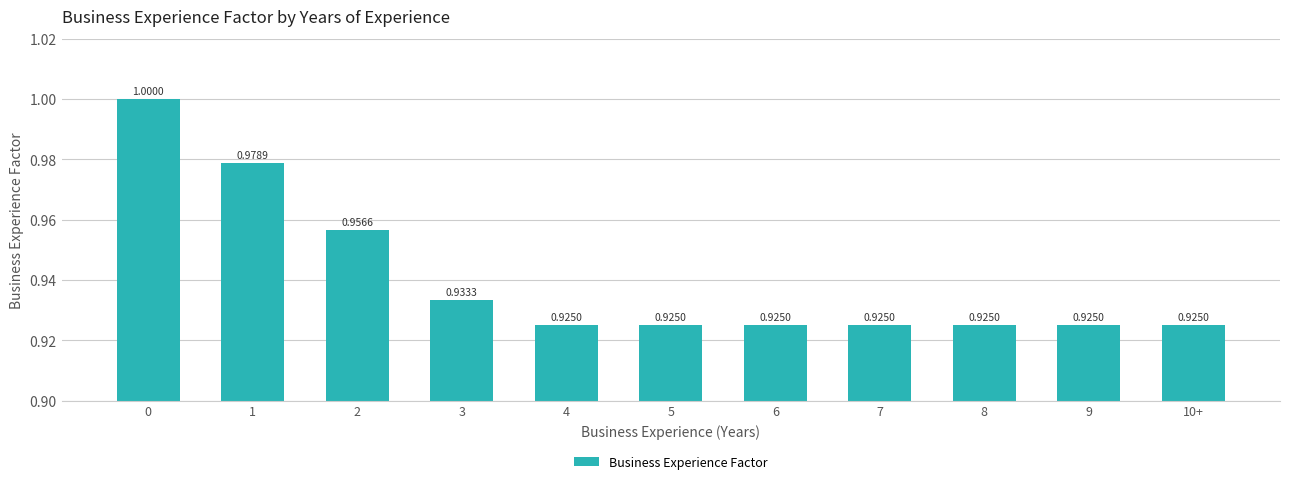

What is the sum of all values?

10.3